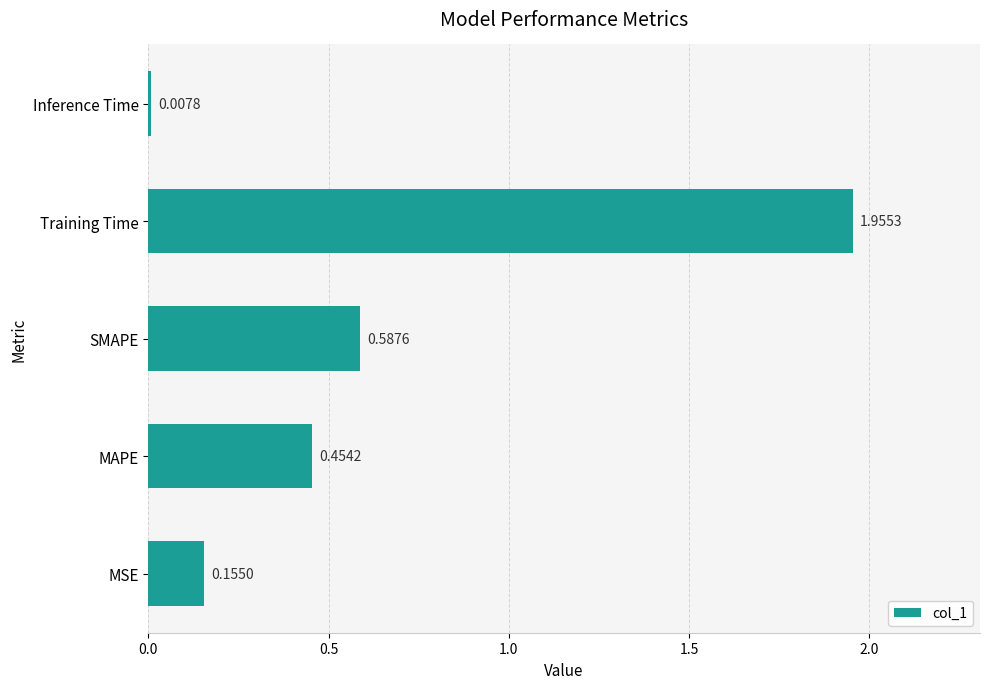

Which has a higher value, Training Time or MAPE?

Training Time